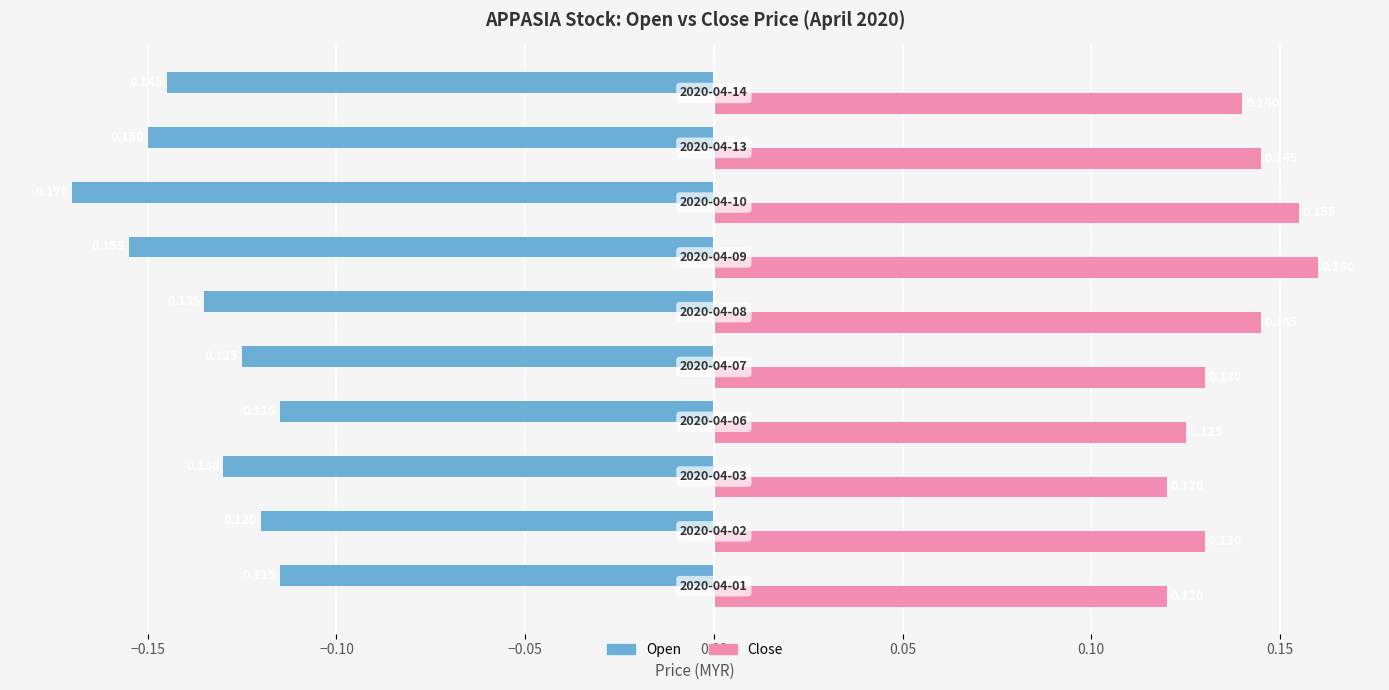

Count the number of data series in this chart.

2